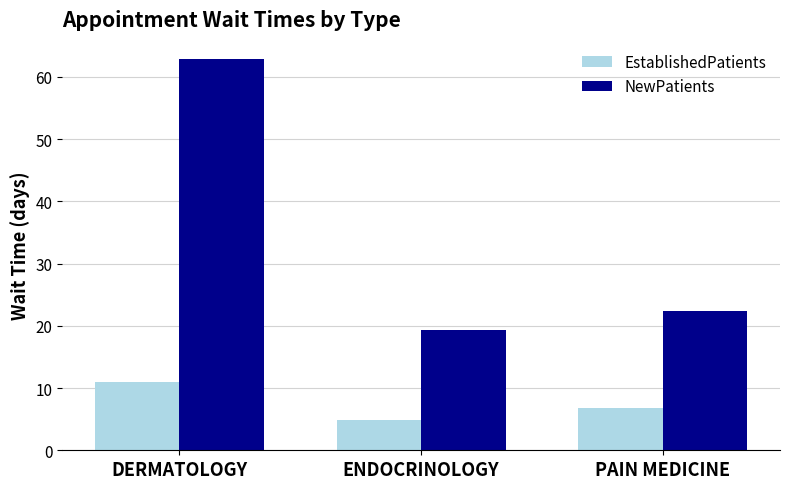

Which series has the widest spread of values?

NewPatients